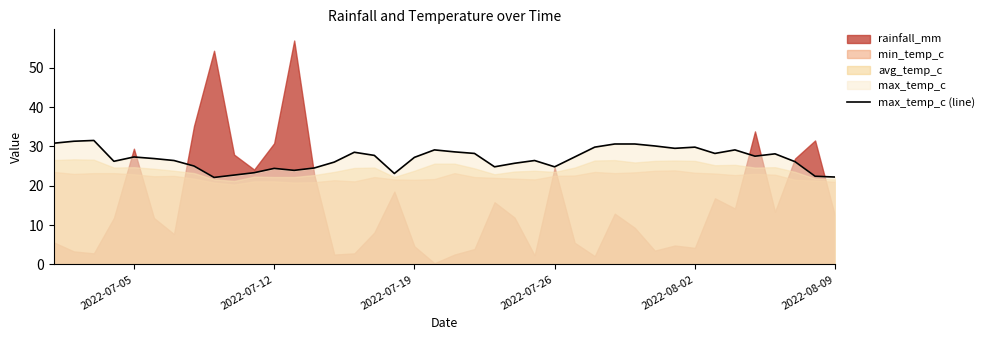

What is the value of the 24th point from the left?

25.7